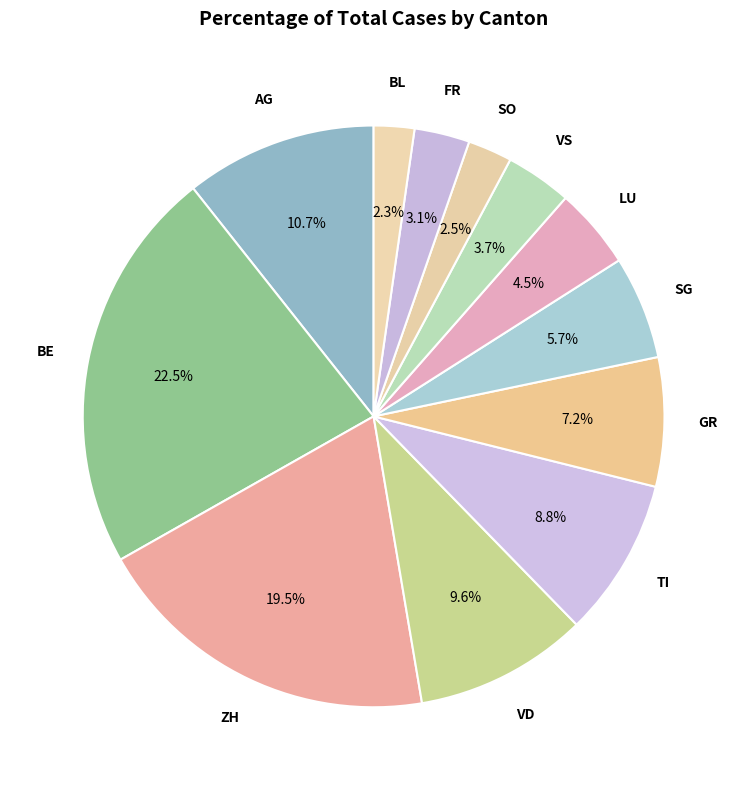

To the nearest percent, what is the difference between the BE and VS slice percentages?

19%